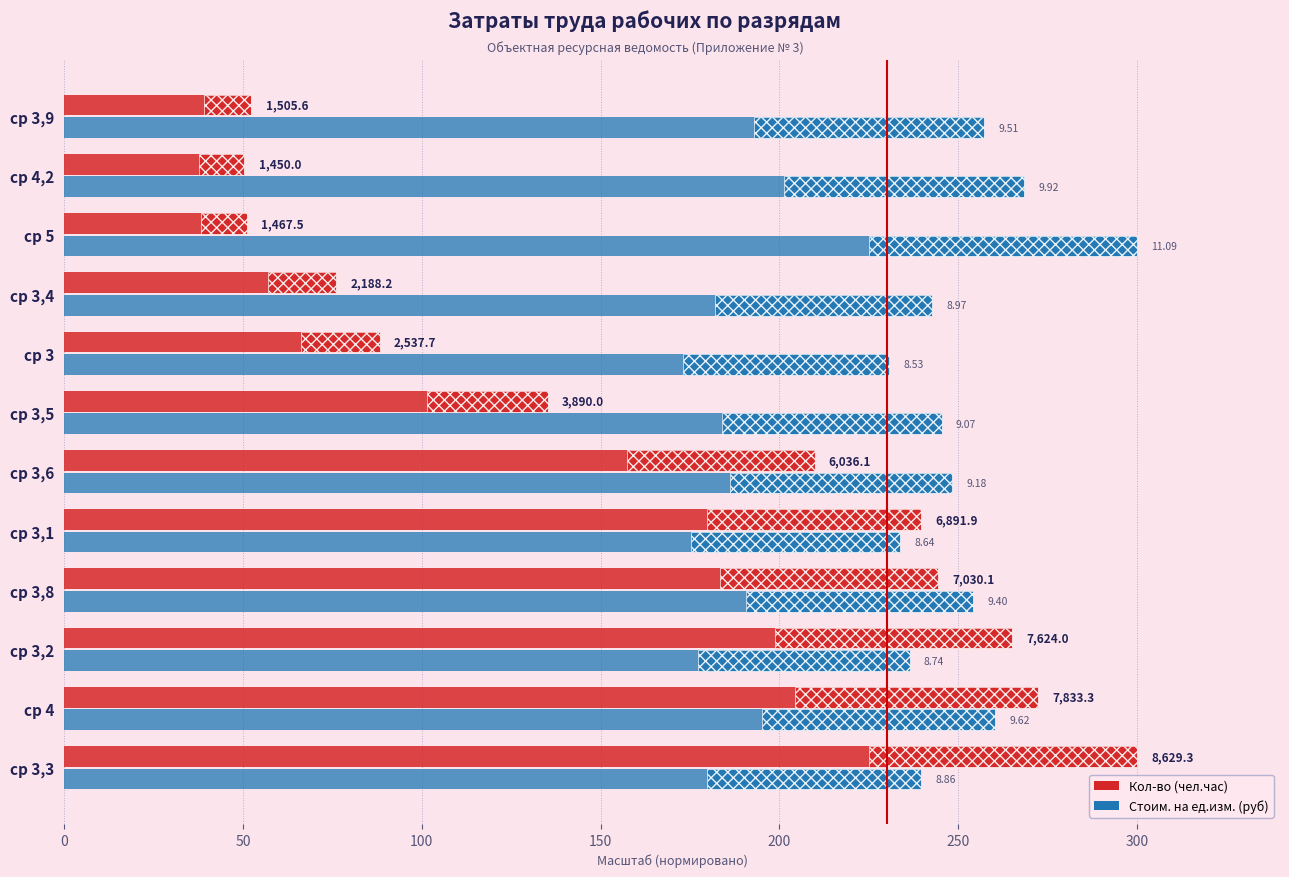

Reading left to right, transcribe all the data shown in this chart.

Кол-во (чел.час): 300.0	272.3	265.0	244.4	239.6	209.8	135.2	88.2	76.1	51.0	50.4	52.3
Стоим. на ед.изм. (руб): 239.7	260.2	236.4	254.3	233.7	248.3	245.4	230.7	242.7	300.0	268.3	257.3